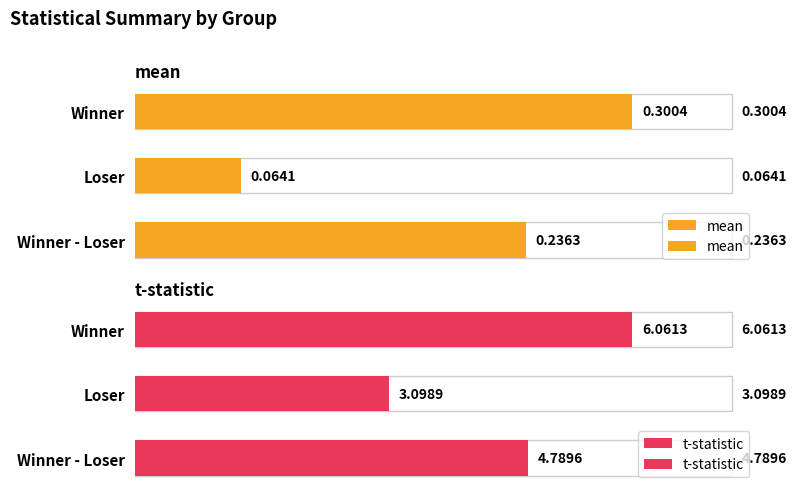

What is the value of the mean bar at the 1st from the left?

0.3